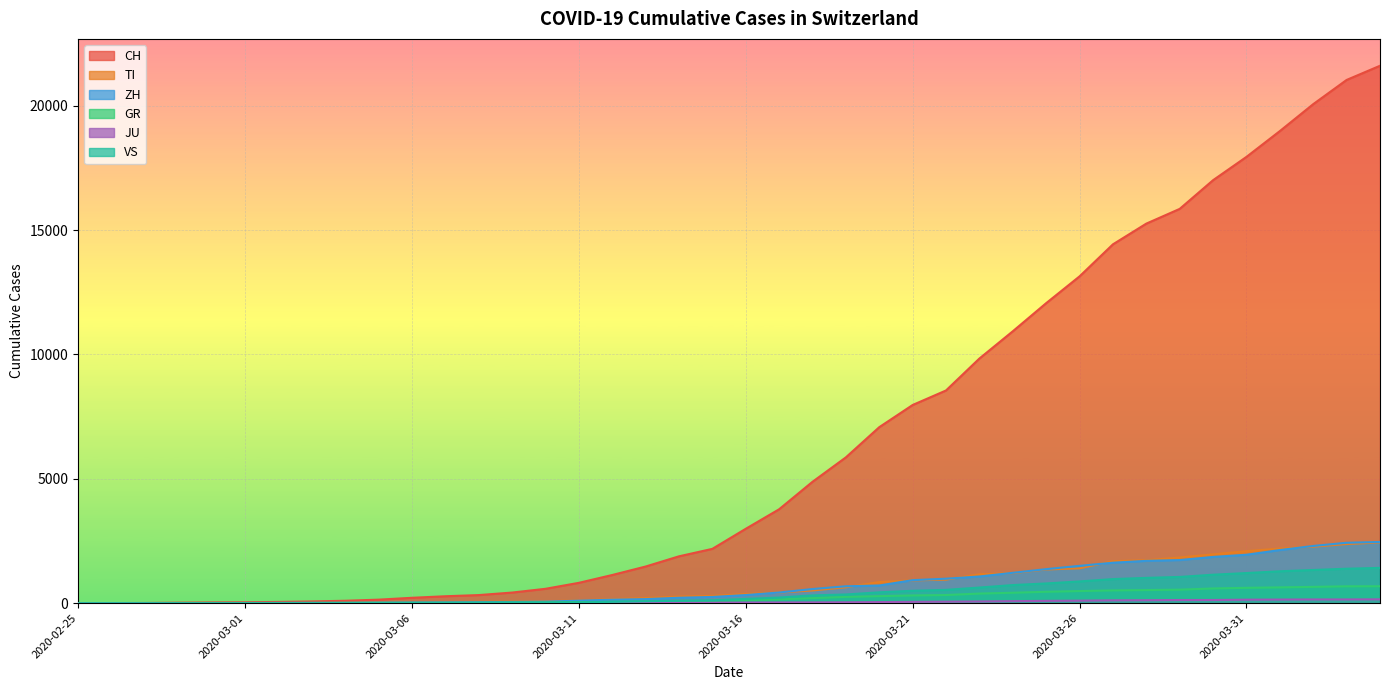

Between 2020-03-16 and 2020-03-21, which series saw the biggest shift?

CH